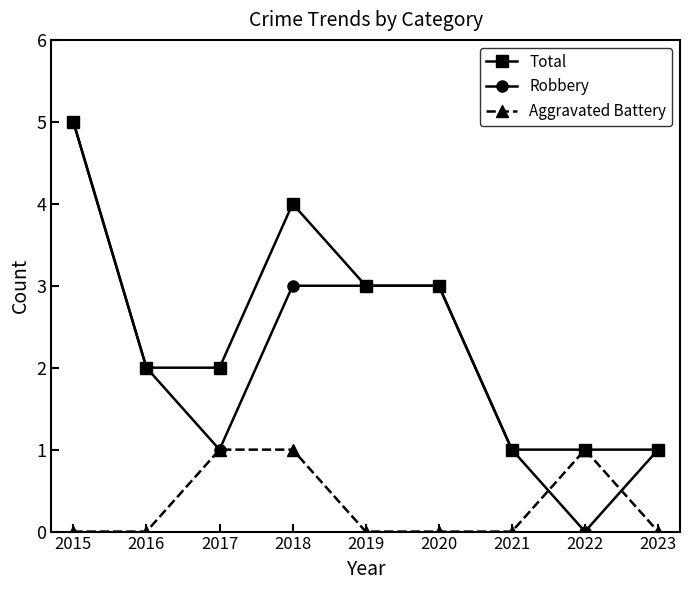

At which label does Total reach its peak?

2015